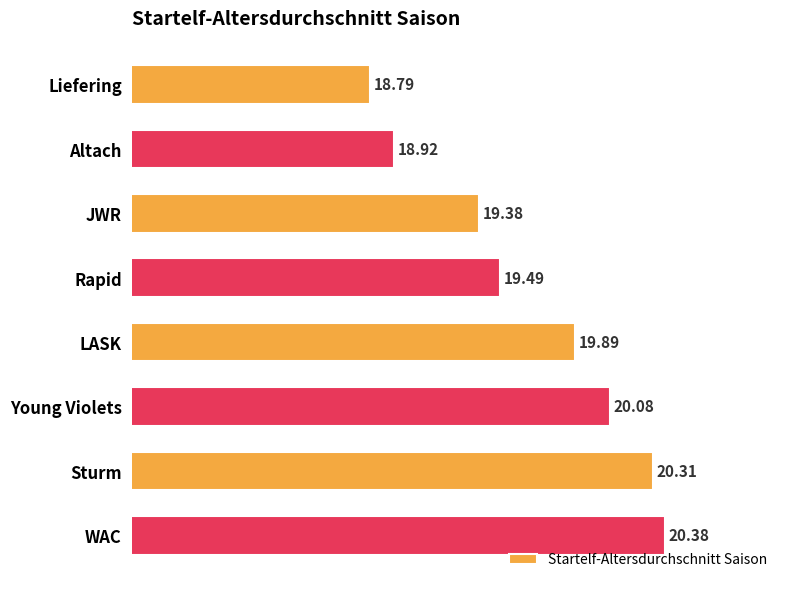

How many distinct data groups are displayed?

1